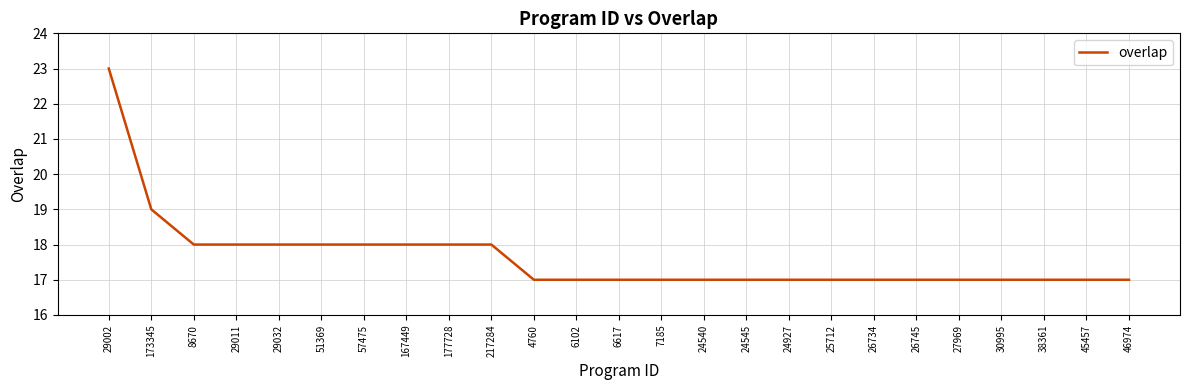

Reading left to right, transcribe all the data shown in this chart.

29002=23	173345=19	8670=18	29011=18	29032=18	51369=18	57475=18	167449=18	177728=18	217284=18	4760=17	6102=17	6617=17	7185=17	24540=17	24545=17	24927=17	25712=17	26734=17	26745=17	27969=17	30995=17	38361=17	45457=17	46974=17